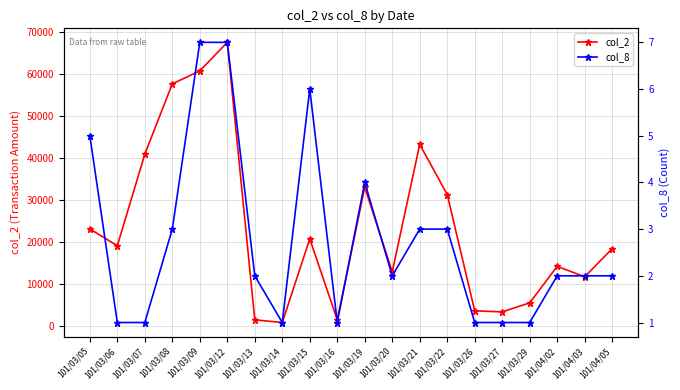

What position from the right is 101/03/22?

7